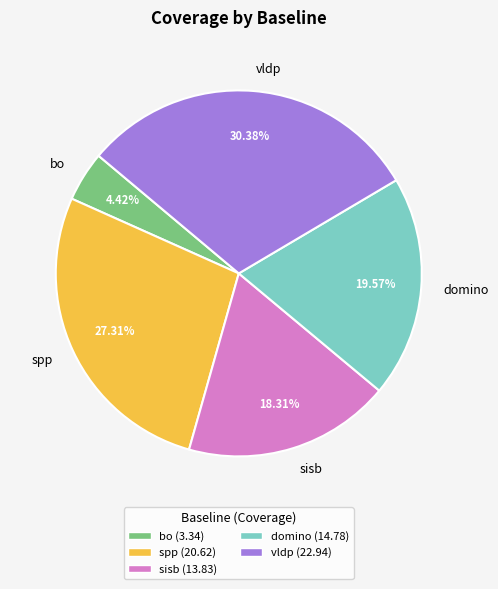

How many segments does this pie chart have?

5